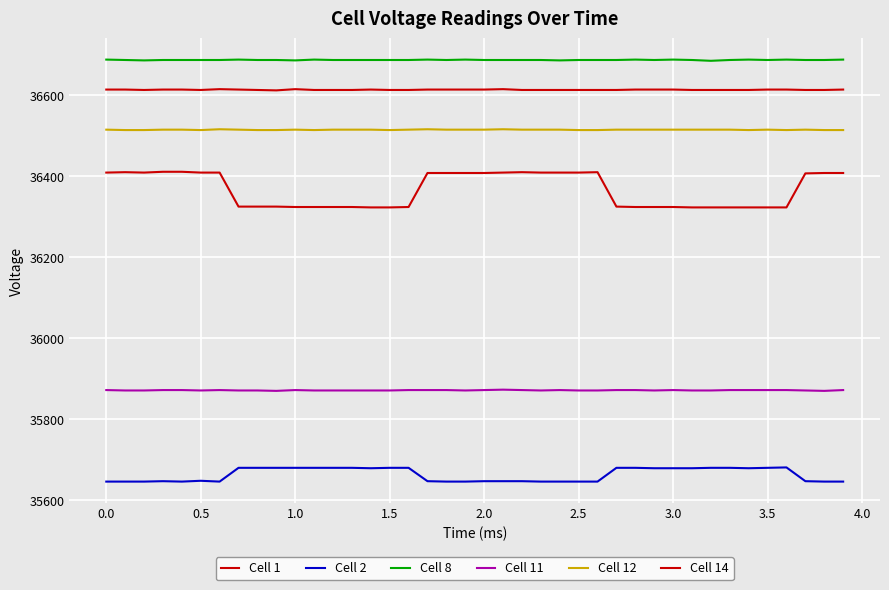

Does the chart have visible grid lines?

Yes